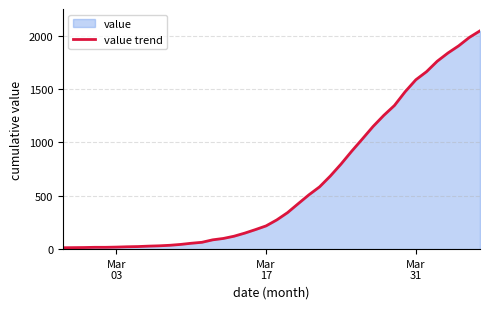

What is the difference between the second highest and second lowest values?

1971